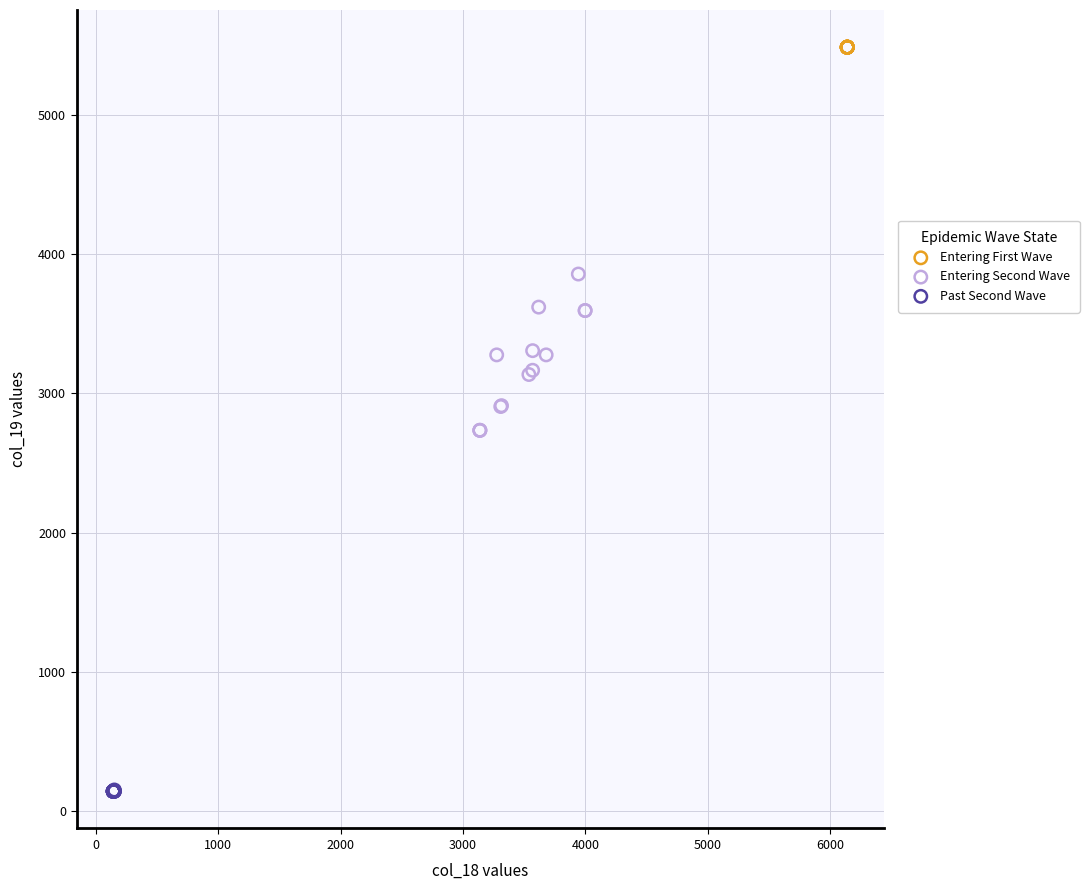

What are all the series names shown in the legend?

Entering First Wave, Entering Second Wave, Past Second Wave